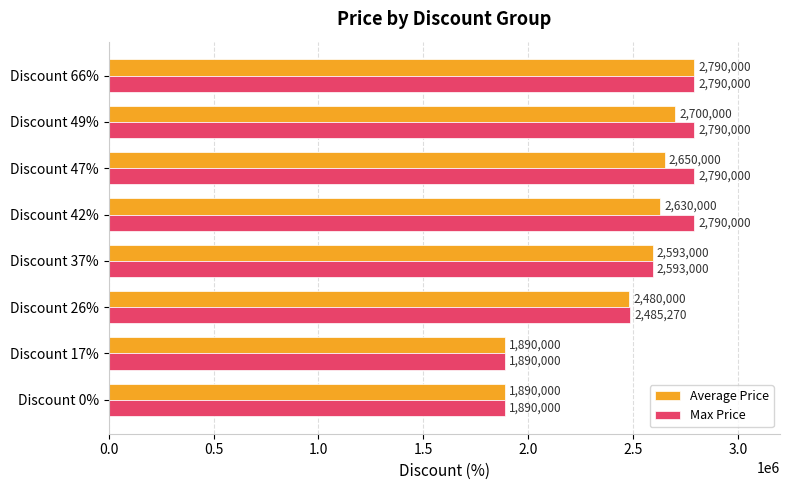

What is the sum of the Max Price values at Discount 17% and Discount 66%?

4680000